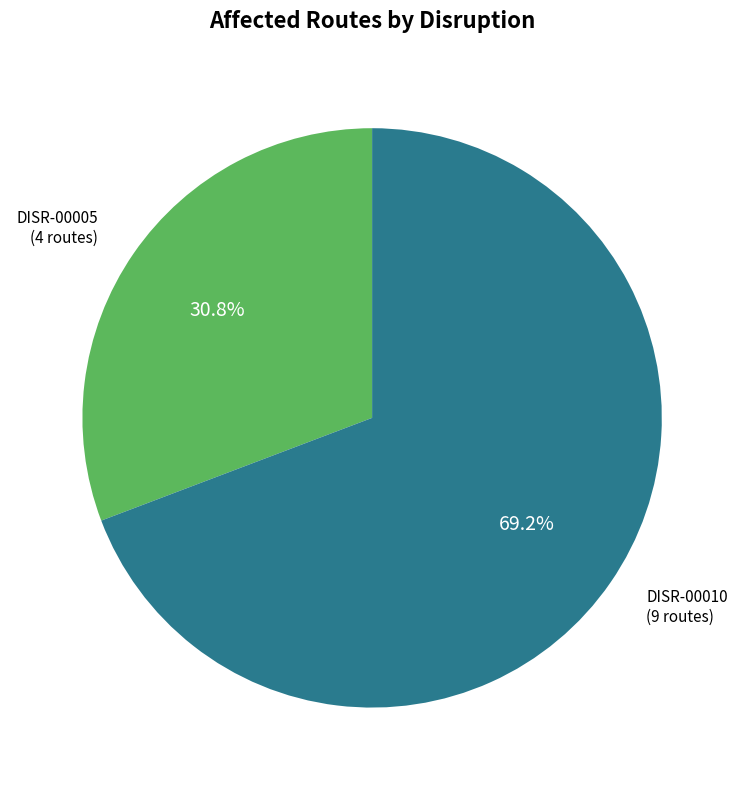

Is there a majority slice in this chart?

Yes